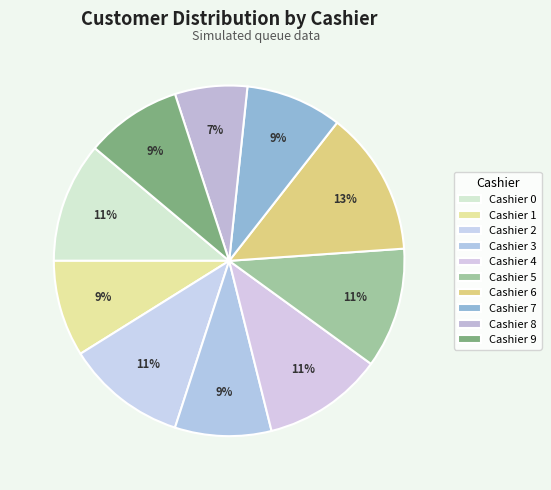

Count the number of slices in the pie.

10